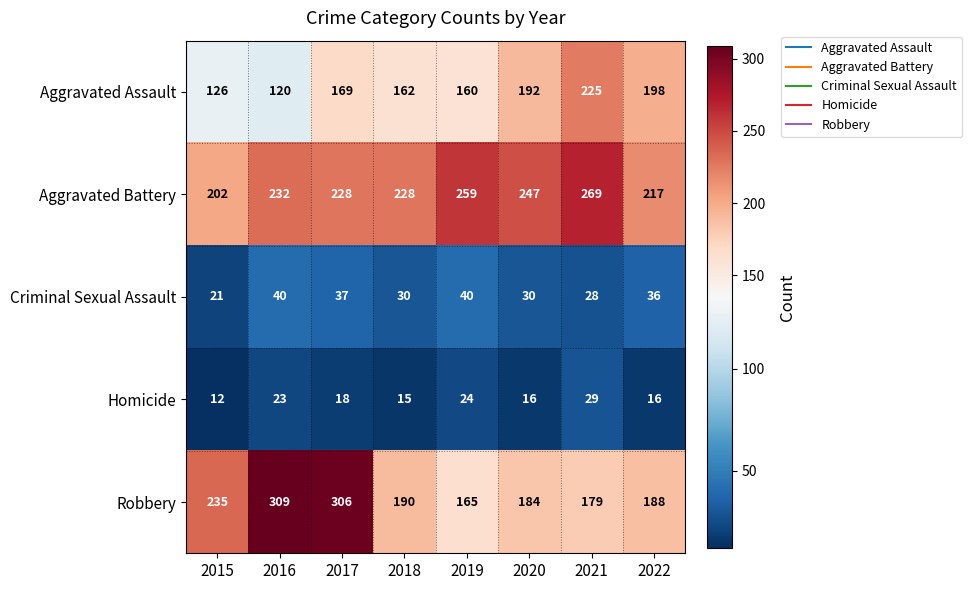

Is the value of Homicide at 2017 greater than the value of Robbery at 2020?

No